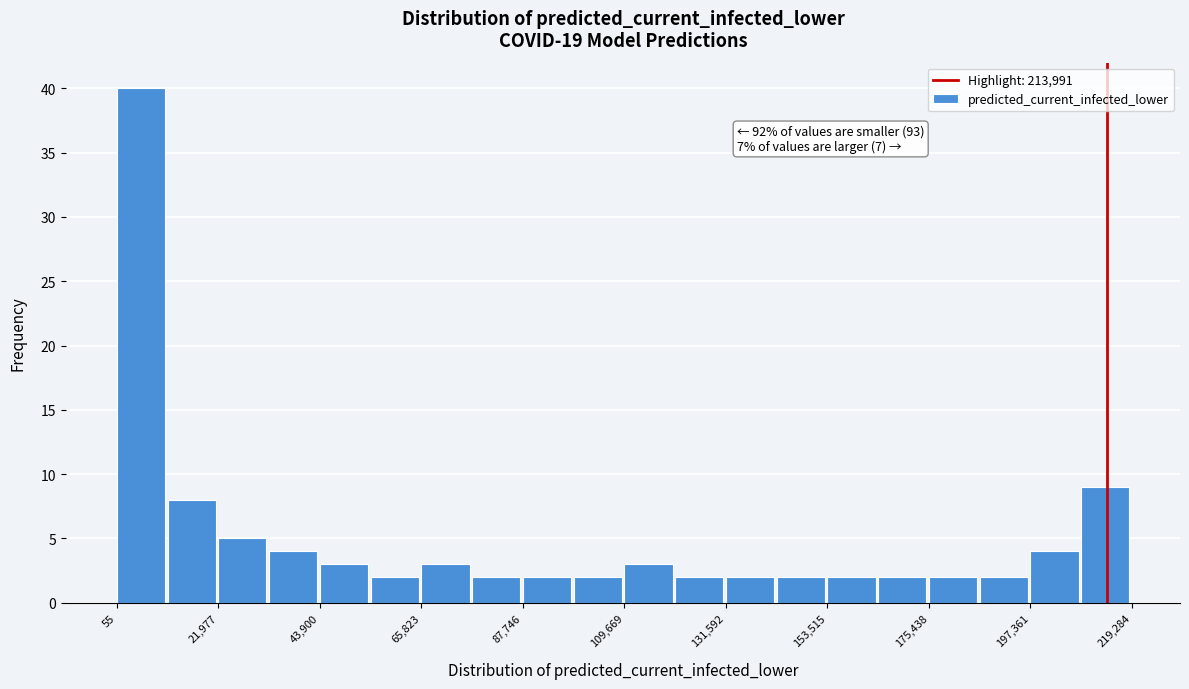

Around what value on the x-axis is the tallest bar? Give the approximate position of its centre, as read against the axis.

5000